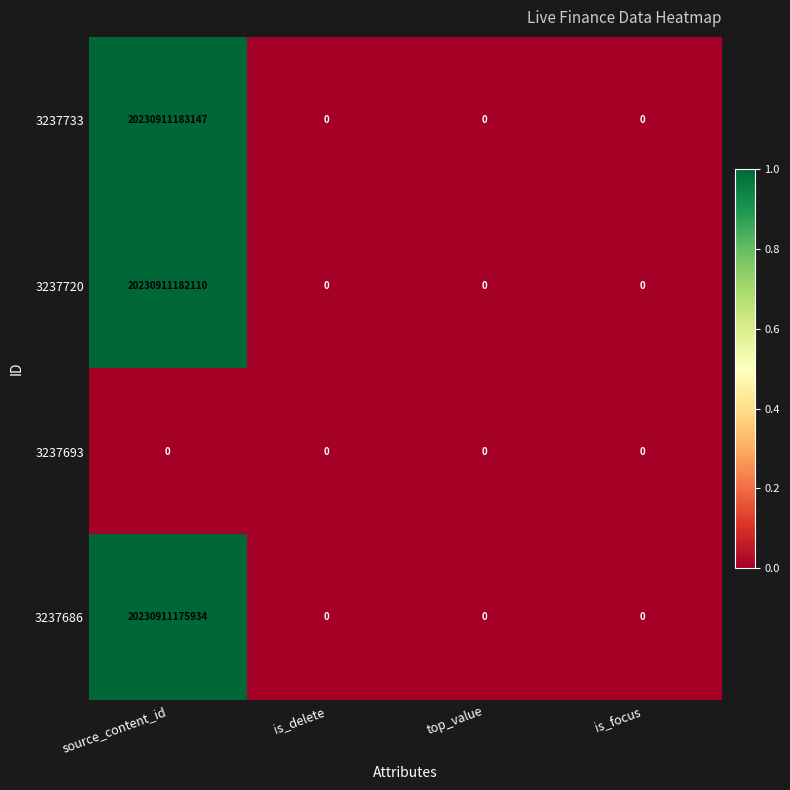

Which series has the largest total across all categories?

3237733